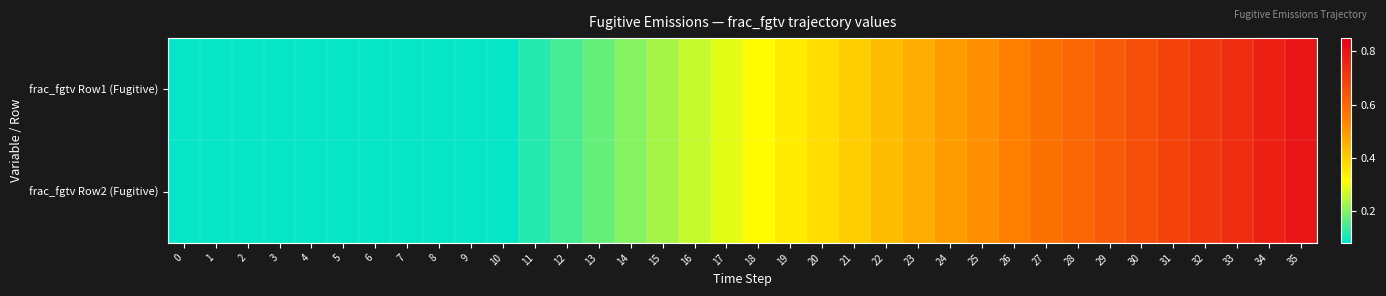

Reading left to right, what are all the values shown in this chart?

frac_fgtv Row1 (Fugitive): 0=0.1	1=0.1	2=0.1	3=0.1	4=0.1	5=0.1	6=0.1	7=0.1	8=0.1	9=0.1	10=0.1	11=0.1	12=0.1	13=0.2	14=0.2	15=0.2	16=0.3	17=0.3	18=0.3	19=0.3	20=0.4	21=0.4	22=0.4	23=0.5	24=0.5	25=0.5	26=0.5	27=0.6	28=0.6	29=0.6	30=0.7	31=0.7	32=0.7	33=0.7	34=0.8	35=0.8
frac_fgtv Row2 (Fugitive): 0=0.1	1=0.1	2=0.1	3=0.1	4=0.1	5=0.1	6=0.1	7=0.1	8=0.1	9=0.1	10=0.1	11=0.1	12=0.1	13=0.2	14=0.2	15=0.2	16=0.3	17=0.3	18=0.3	19=0.3	20=0.4	21=0.4	22=0.4	23=0.5	24=0.5	25=0.5	26=0.5	27=0.6	28=0.6	29=0.6	30=0.7	31=0.7	32=0.7	33=0.7	34=0.8	35=0.8